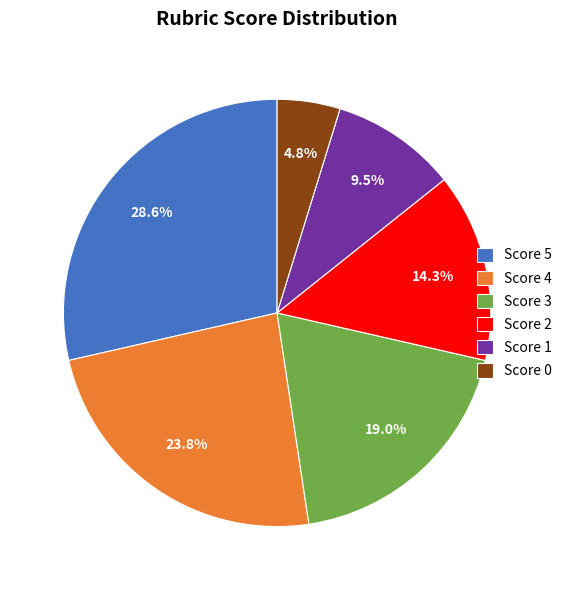

What percentage do Score 4 and Score 2 together represent?

38.1%